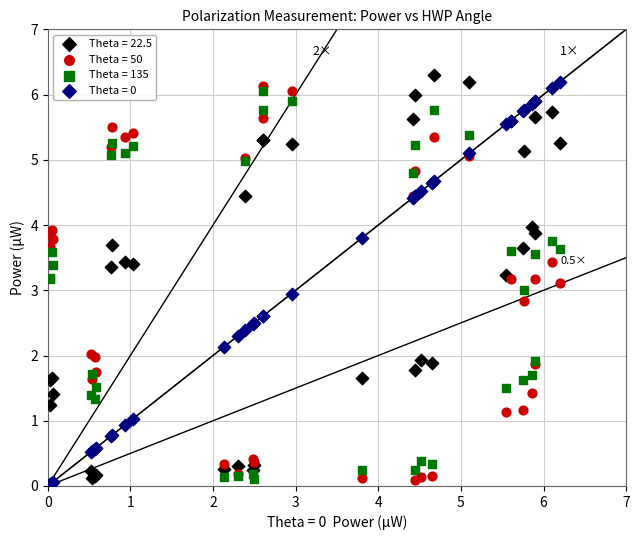

What is the X range (max minus min) for the scatter plot?

6.2